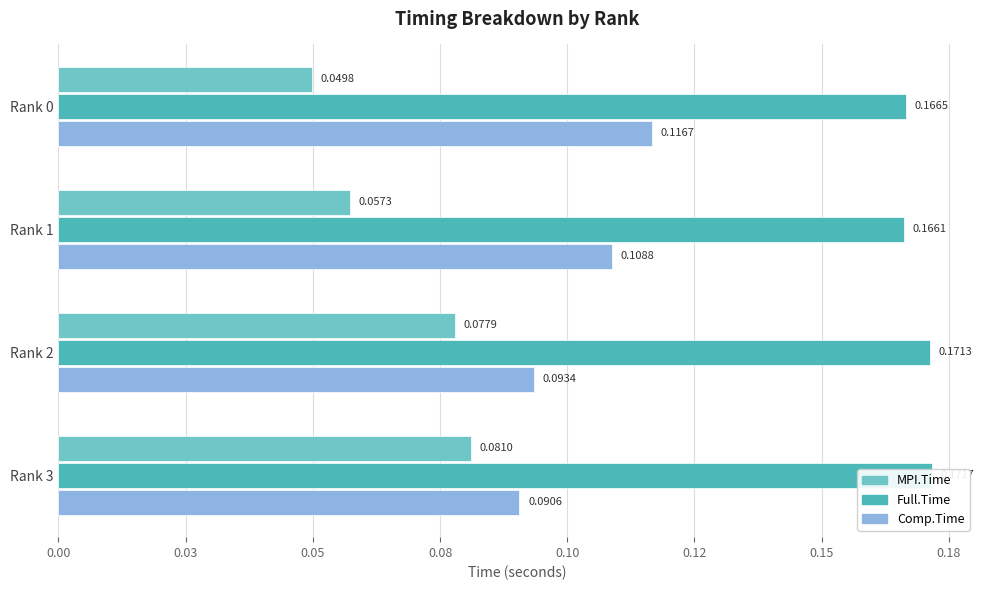

The value of Comp.Time at Rank 1 is 0.1. True or false?

True